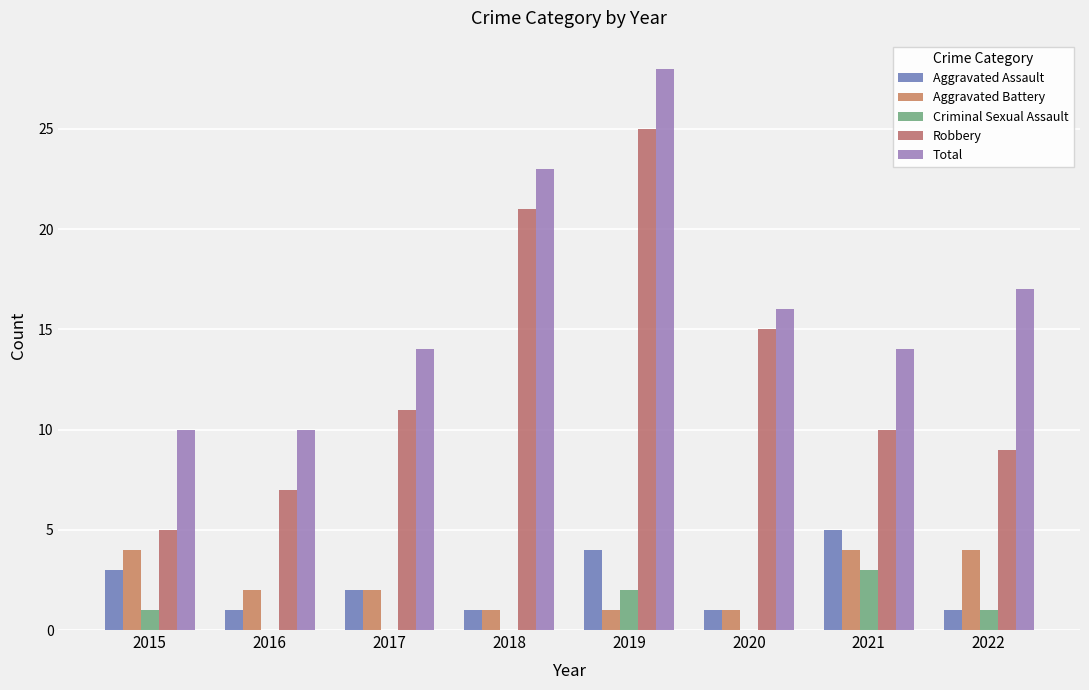

What is the difference between the maximum and minimum values in the Criminal Sexual Assault series?

3